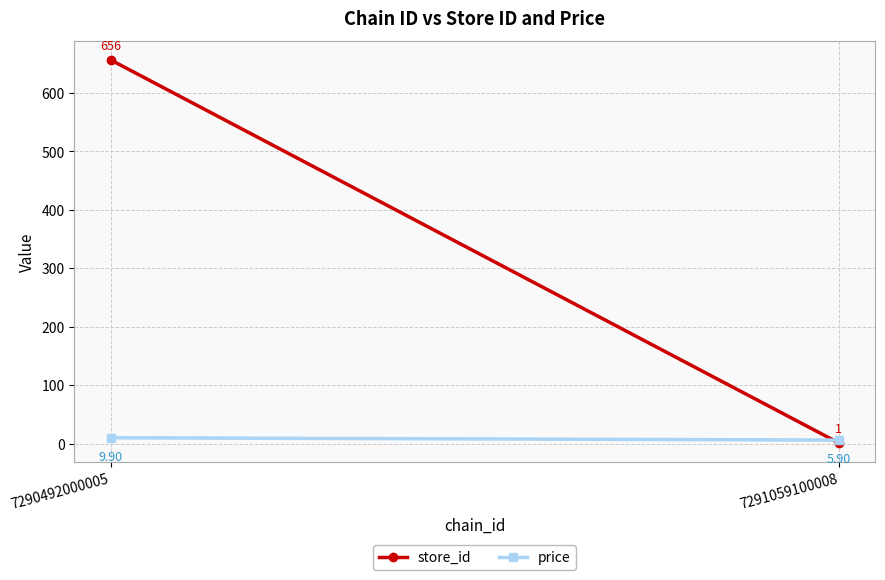

Which category has the lowest value in the price series?

7291059100008